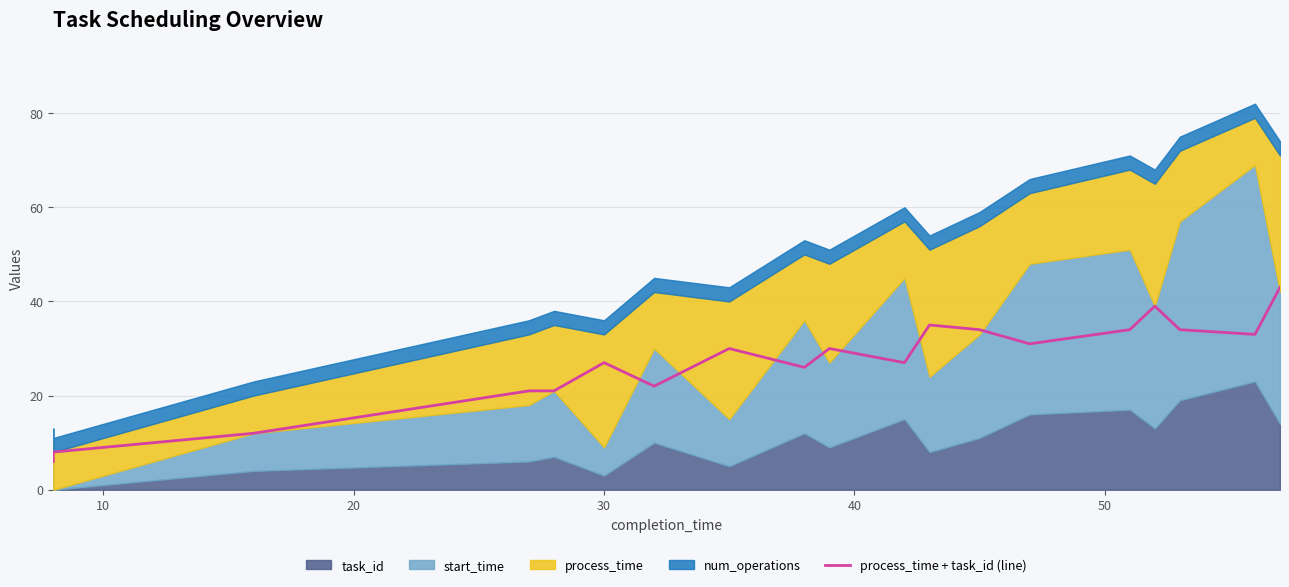

The value at 30 is 7. True or false?

False